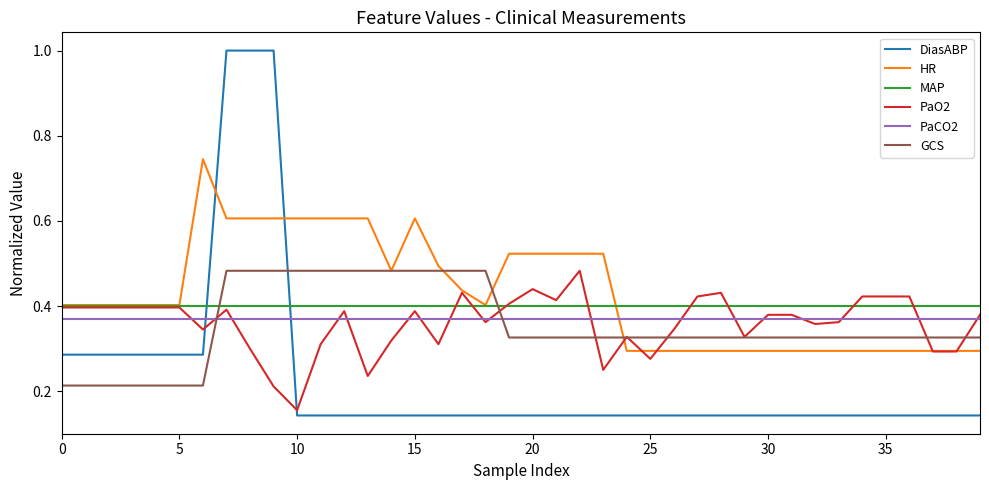

Which series has the largest range (max minus min)?

DiasABP